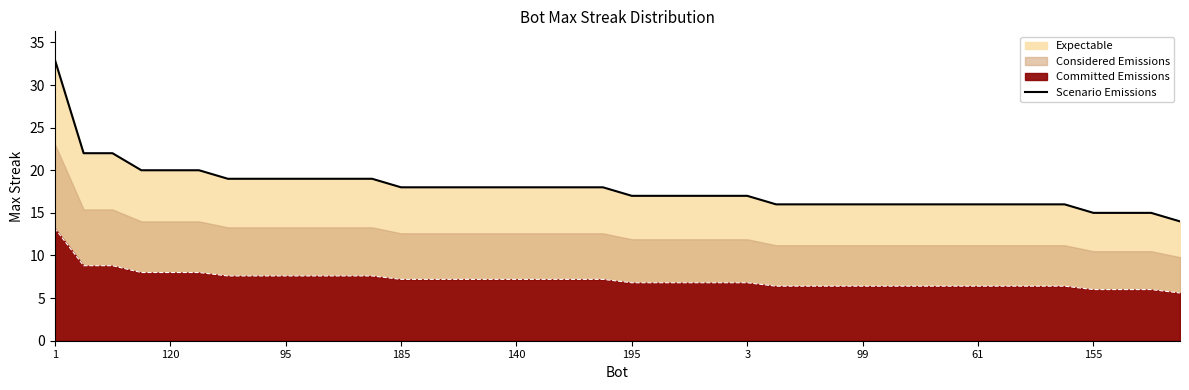

What is the difference between the maximum and minimum values?

19